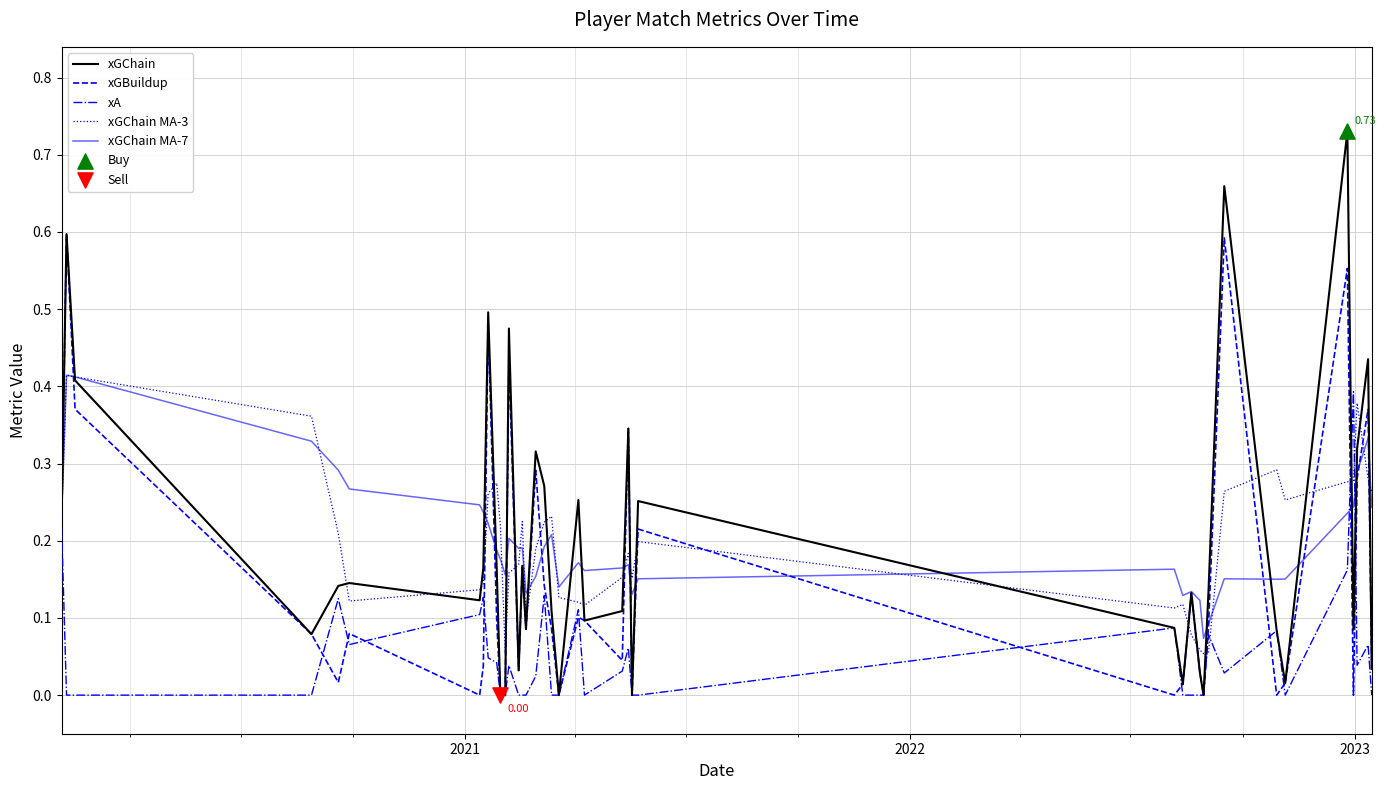

Which series has the largest range (max minus min)?

xGChain